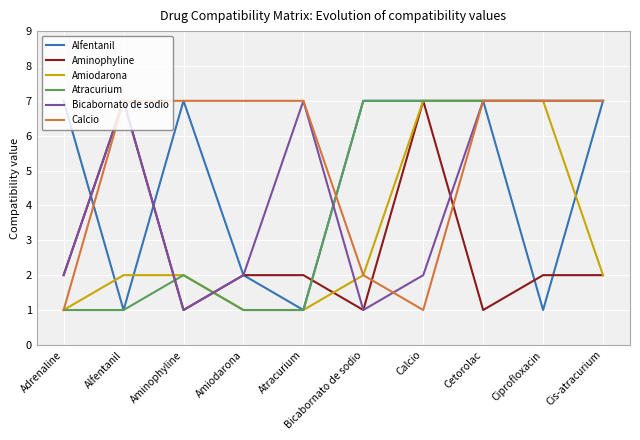

How many Amiodarona values are between 1 and 7?

10